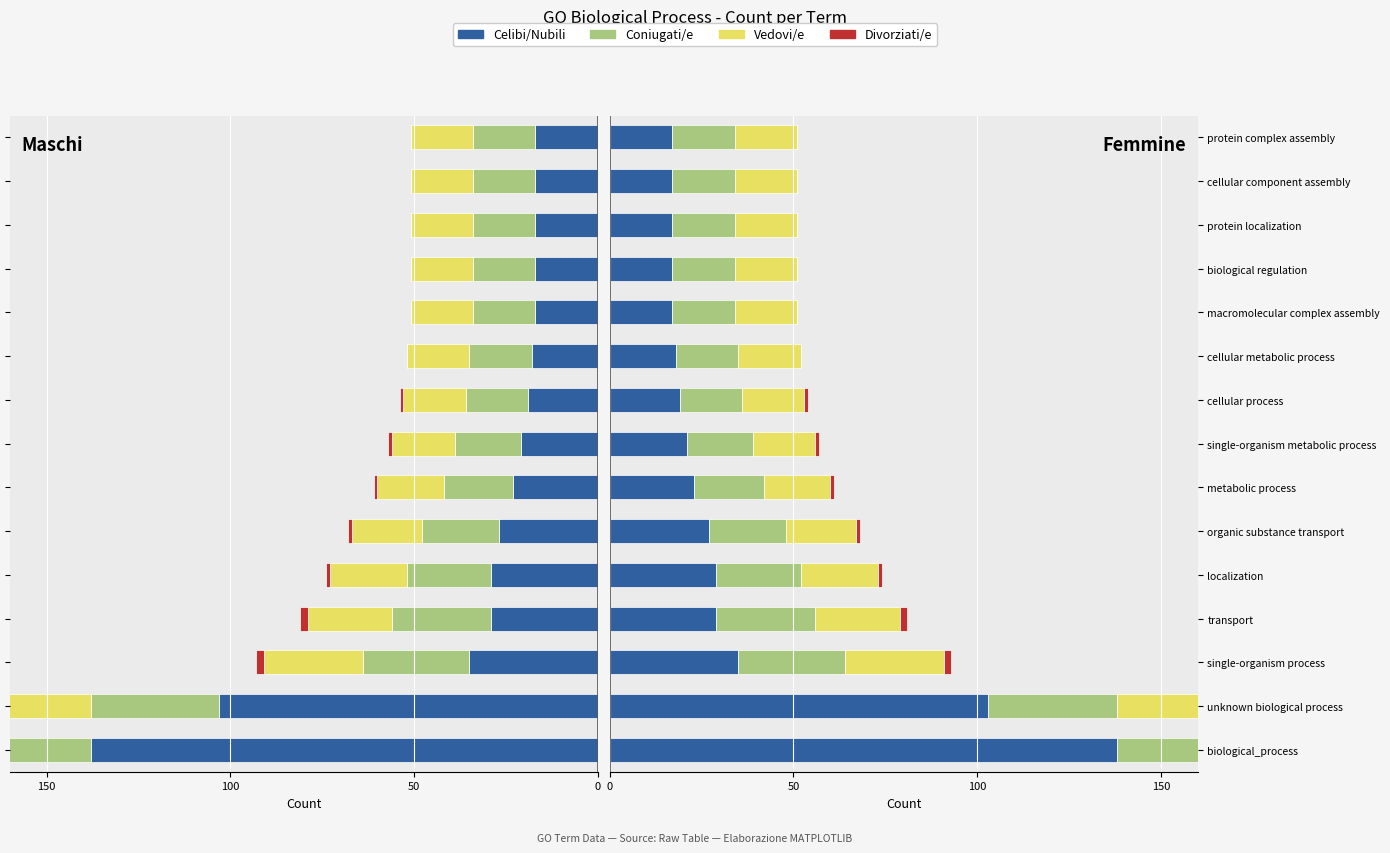

Which series has the largest total across all categories?

Celibi/Nubili